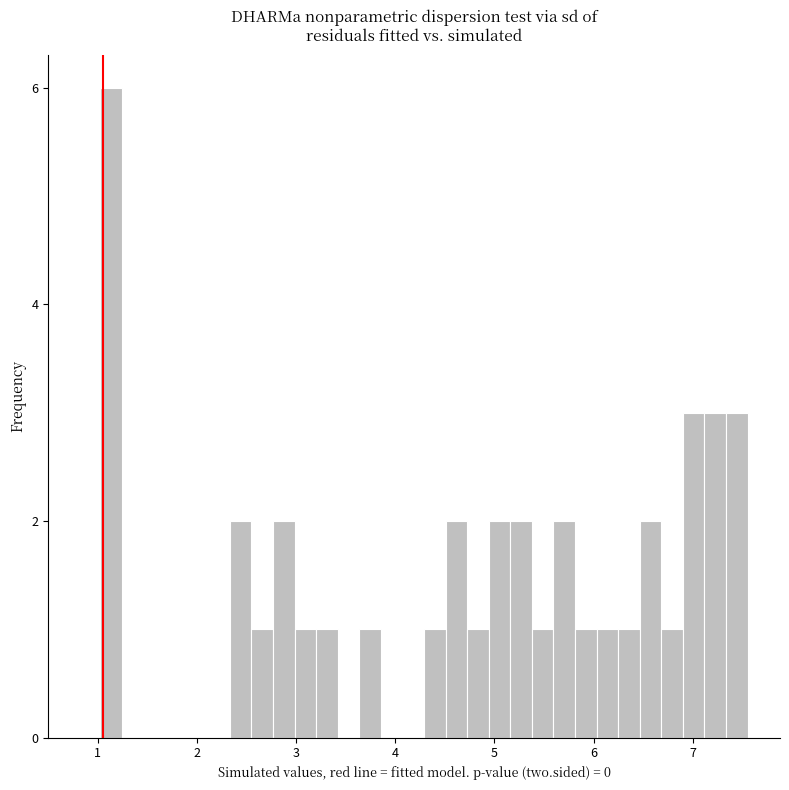

Around what value on the x-axis is the tallest bar? Give the approximate position of its centre, as read against the axis.

1.1